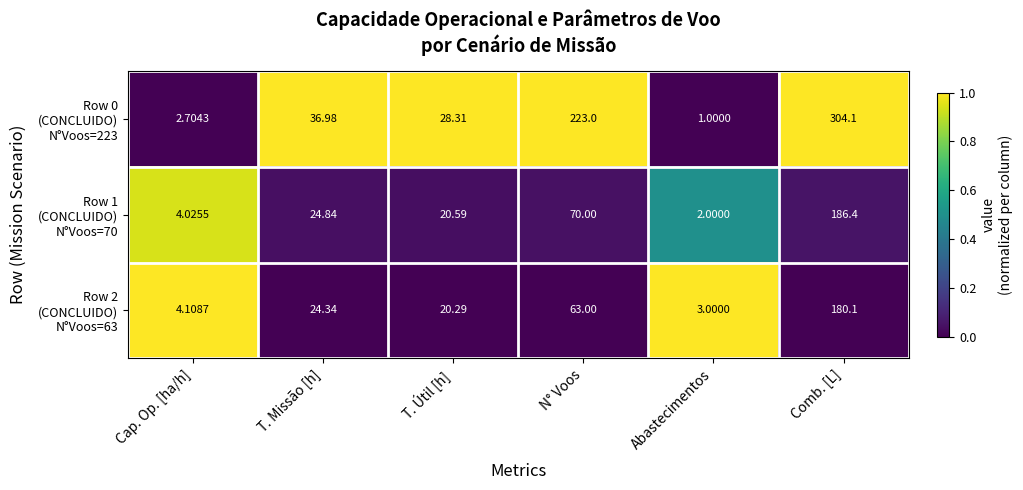

At which category is the sum across all series the highest?

Comb. [L]